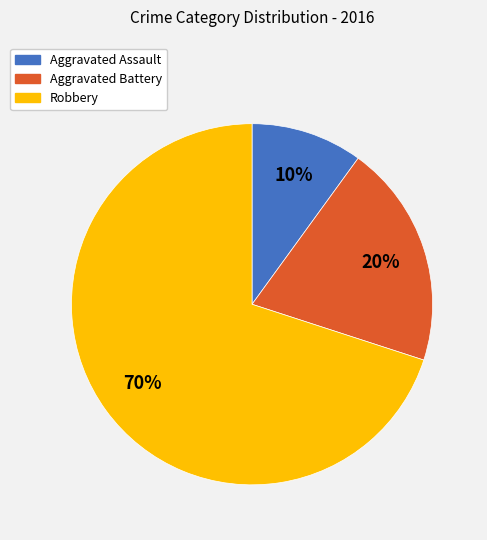

How many segments does this pie chart have?

3